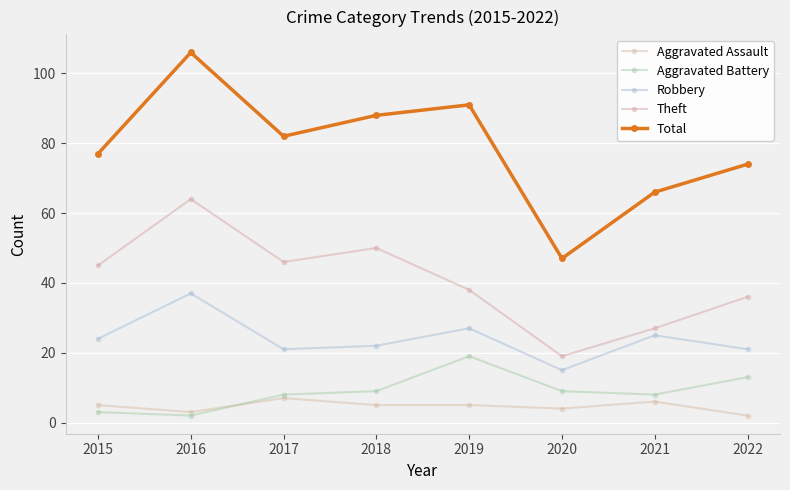

Rank the categories by Robbery value from highest to lowest.

2016, 2019, 2021, 2015, 2018, 2017, 2022, 2020